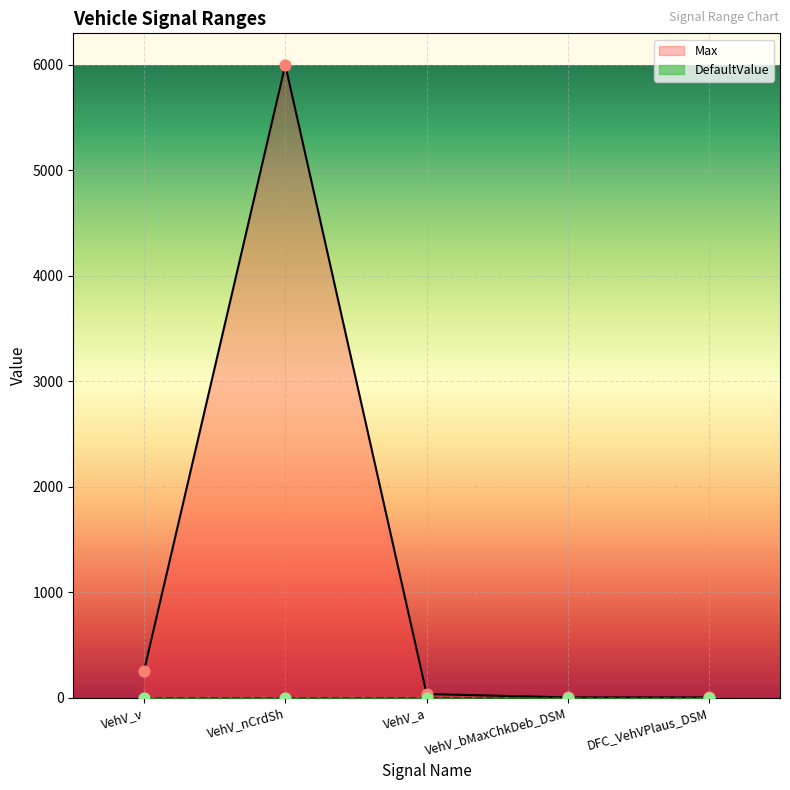

What is the total value across all series at VehV_nCrdSh?

6000.0